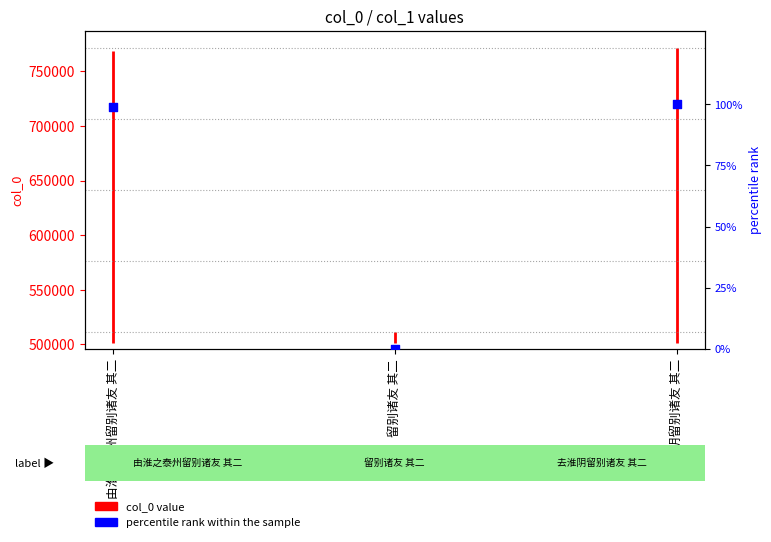

What is the change in value from 由淮之泰州留别诸友 其二 to 去淮阴留别诸友 其二?

+1.0